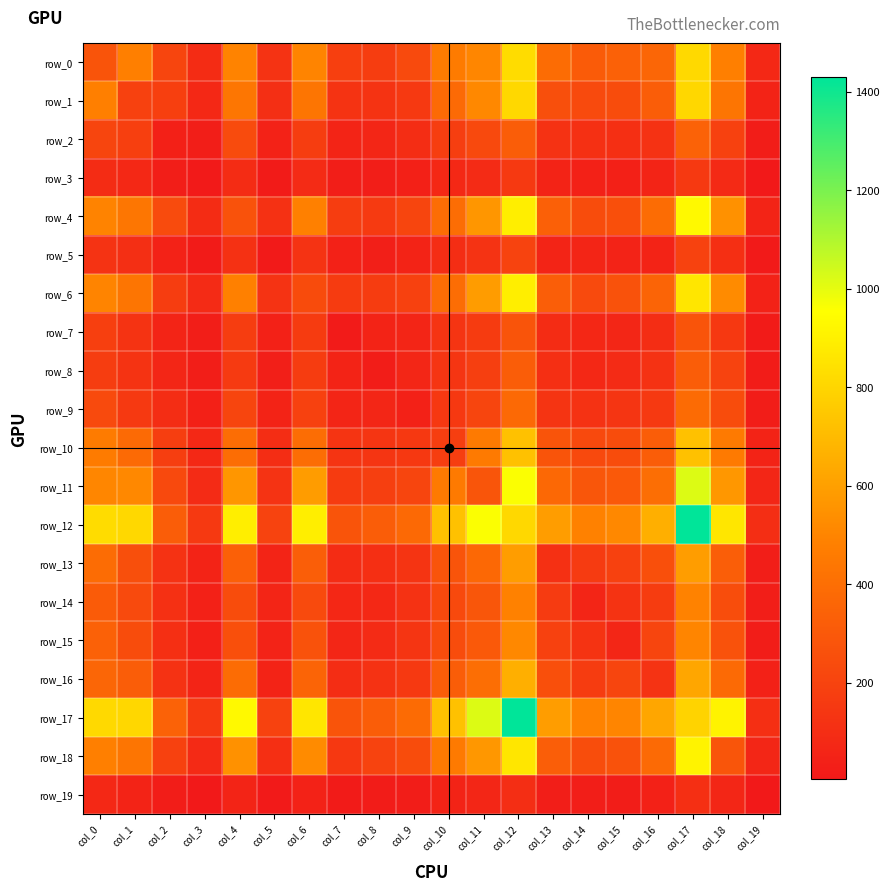

What is the sum of all row_5 values?

1638